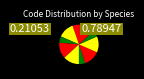

To the nearest percent, what is the average slice percentage?

10%